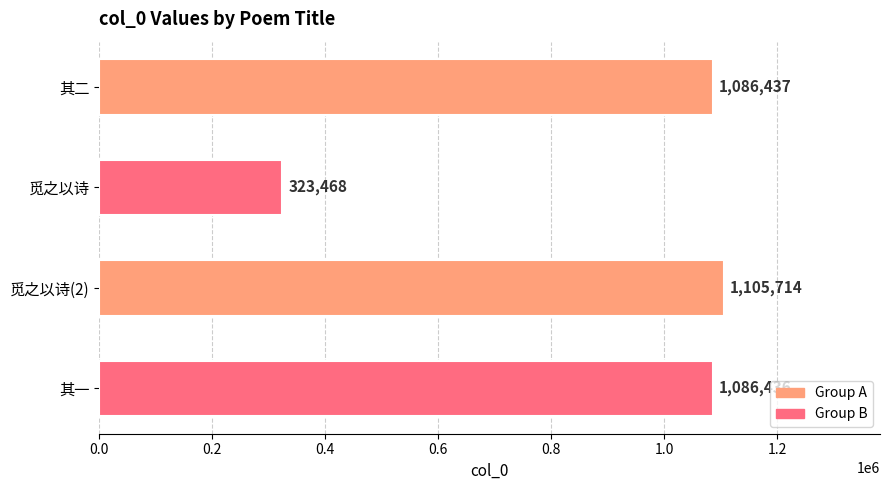

What is the average value?

900514